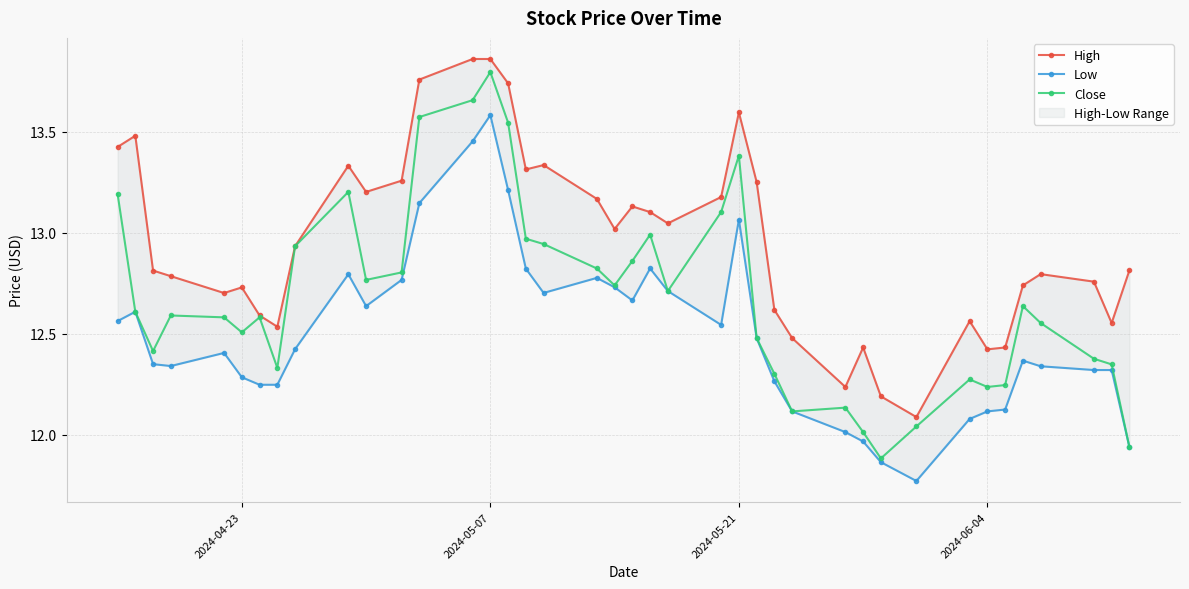

Which category has the highest value in the Close series?

2024-05-07